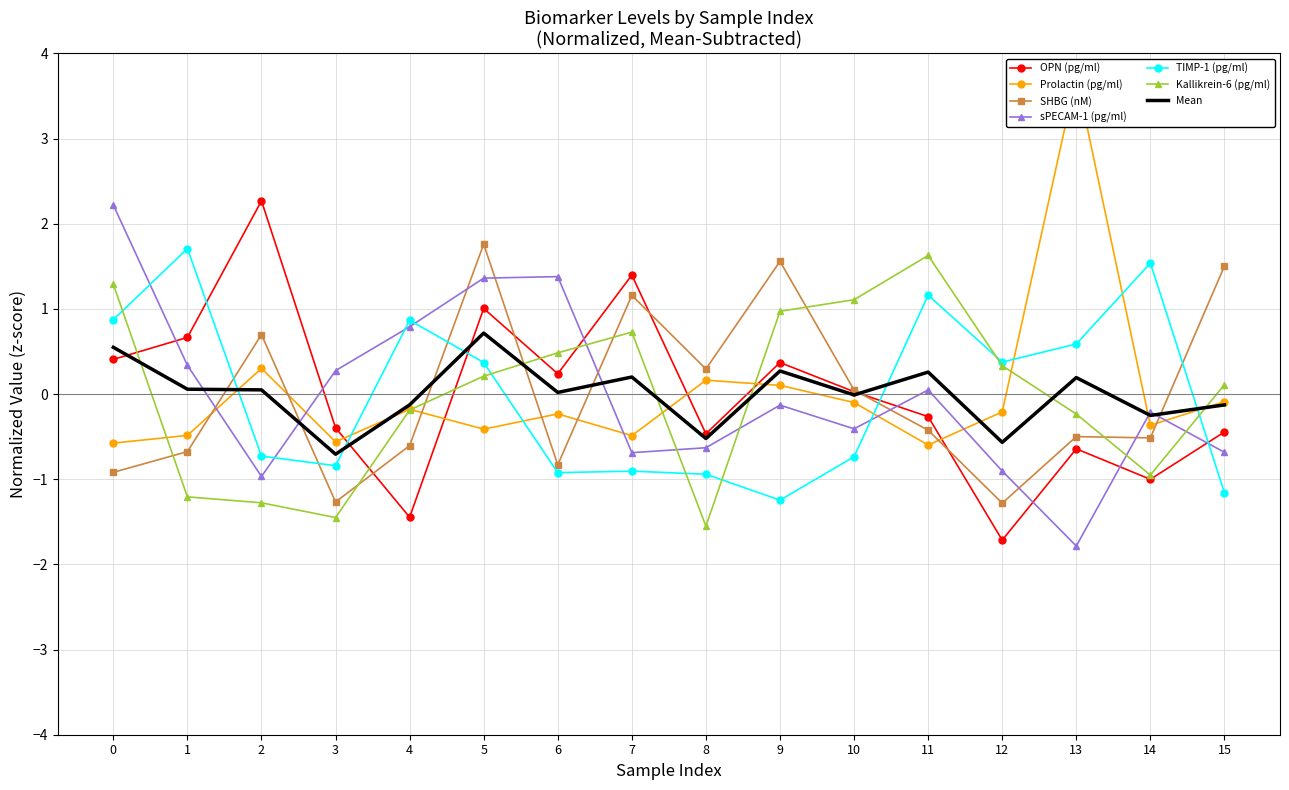

Which series ends up on top after the final intersection of SHBG (nM) and sPECAM-1 (pg/ml)?

SHBG (nM)